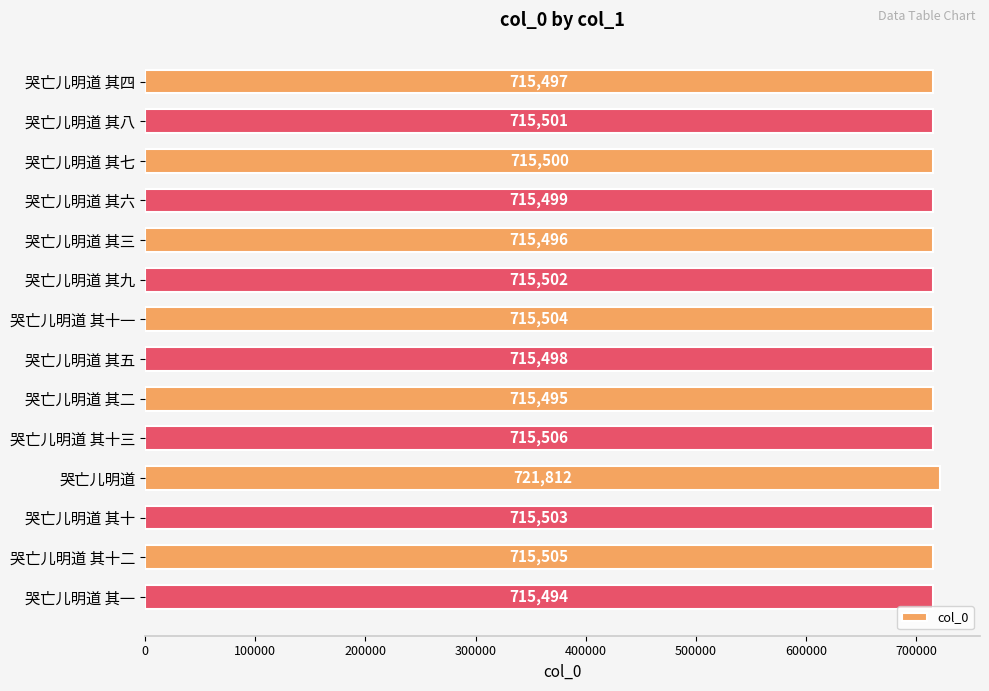

At which category does the chart reach its peak across all series?

哭亡儿明道